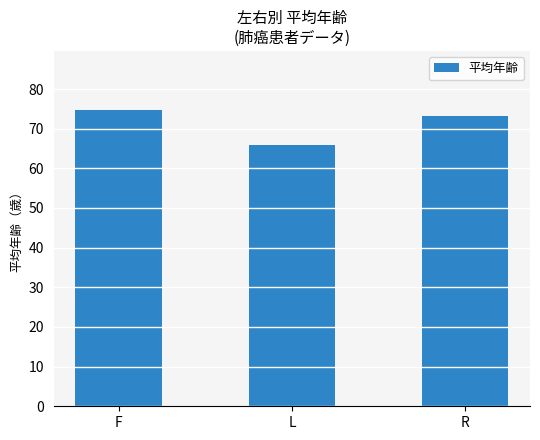

Which has a higher value, L or R?

R